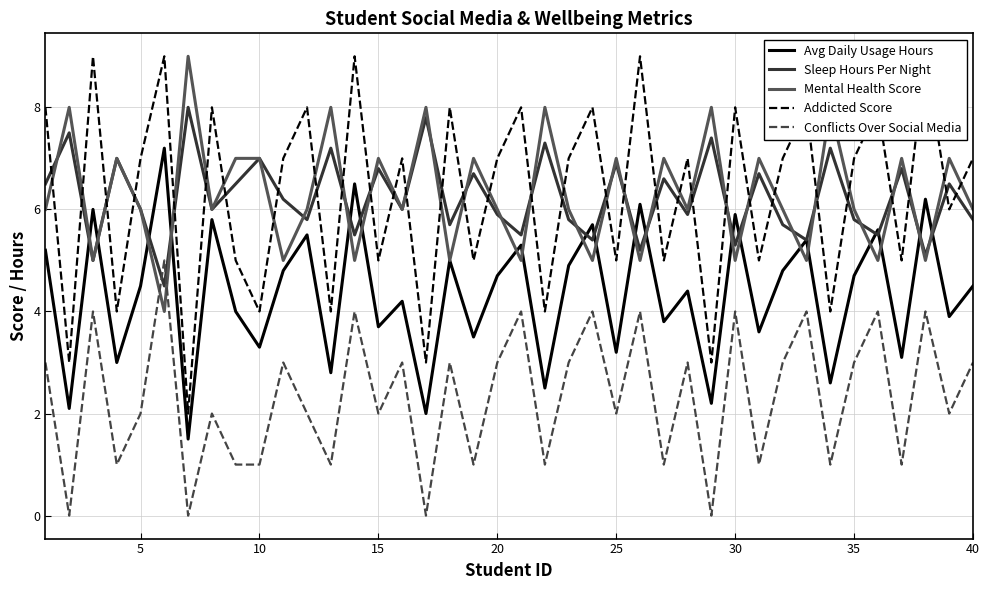

What is the minimum value for Avg Daily Usage Hours?

1.5